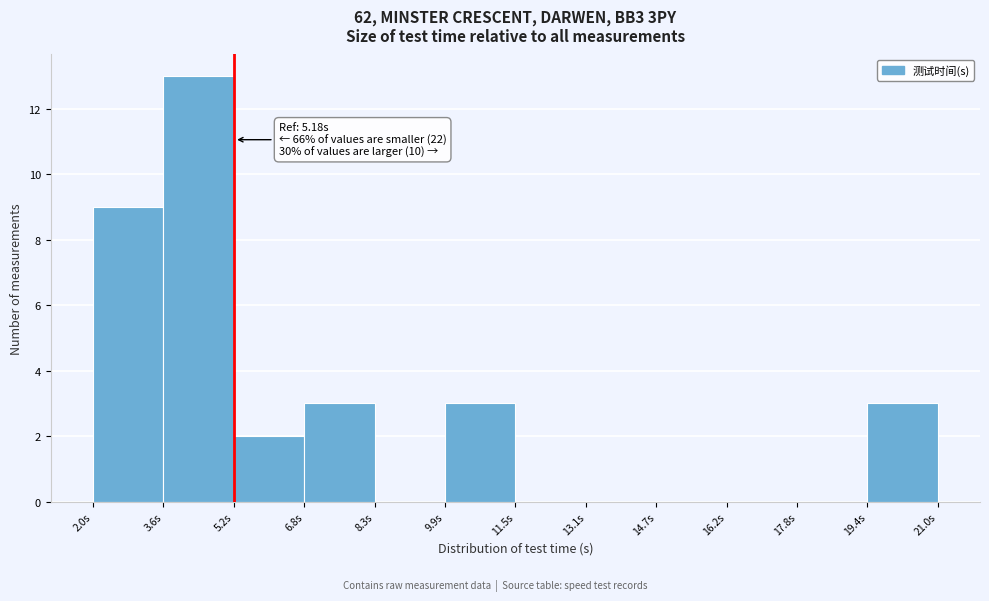

Which range on the x-axis has the tallest bar?

3.6 to 5.2